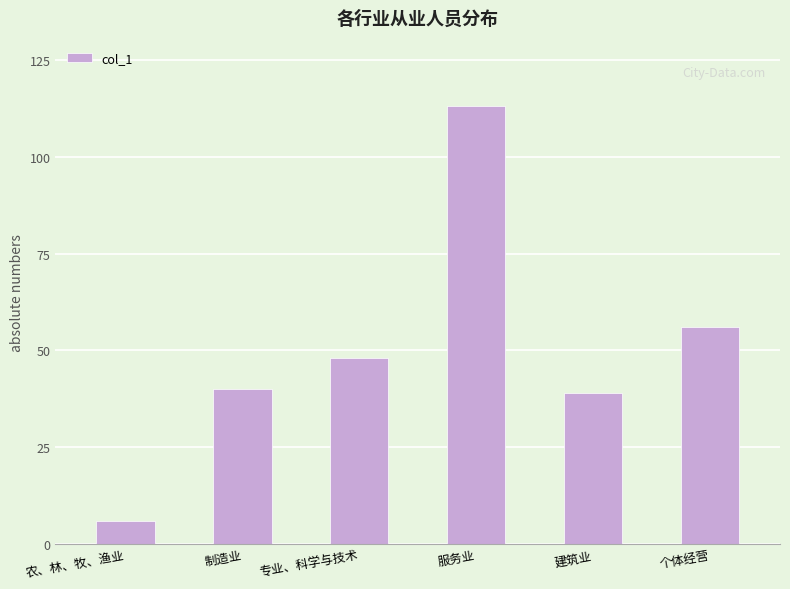

What is the average value?

50